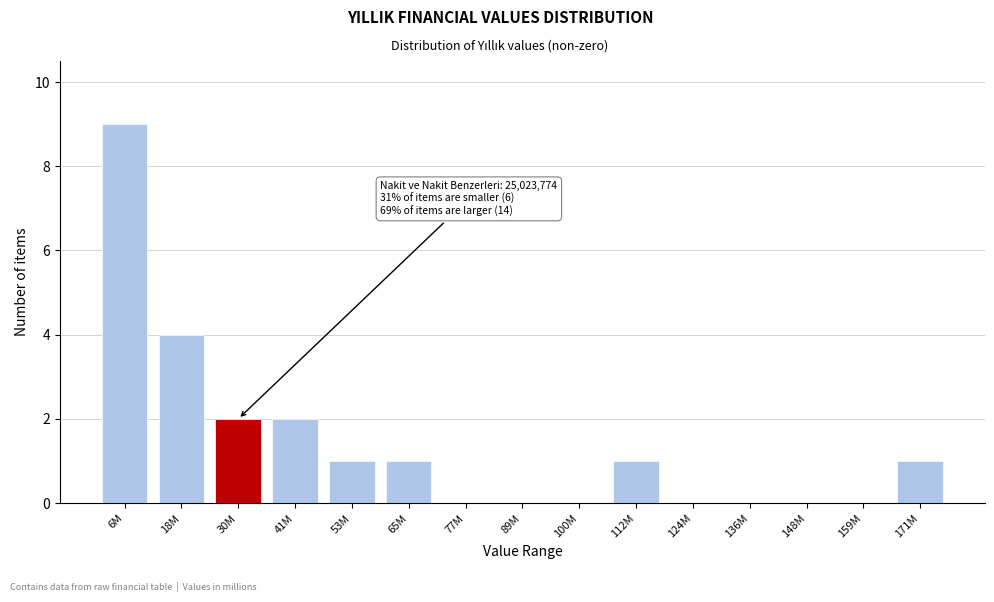

Reading left to right, transcribe all the data shown in this chart.

6M=9	18M=4	30M=2	41M=2	53M=1	65M=1	77M=0	89M=0	100M=0	112M=1	124M=0	136M=0	148M=0	159M=0	171M=1